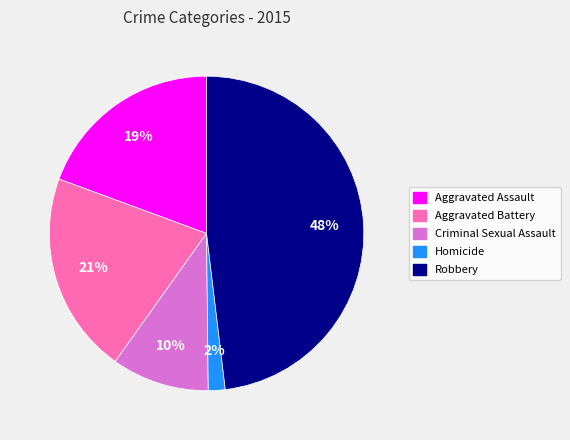

Is there any slice that represents more than half of the pie?

No